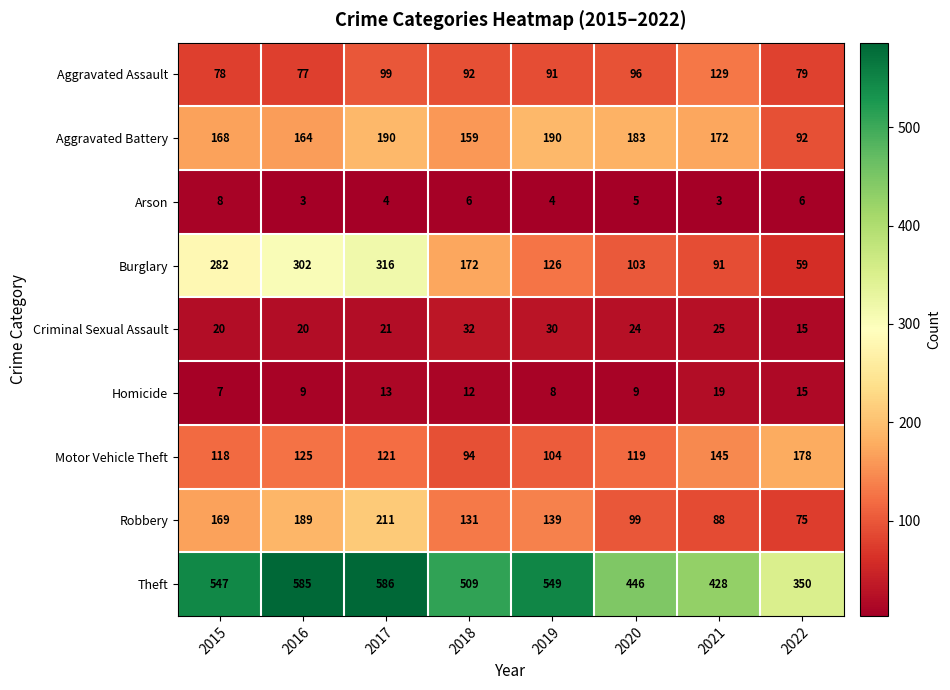

Between 2017 and 2019, which series saw the biggest shift?

Burglary